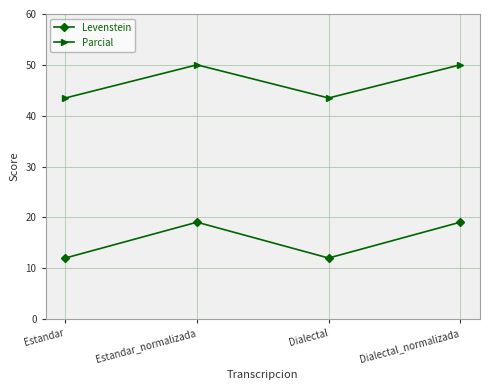

True or false: Levenstein and Parcial intersect in this chart.

False